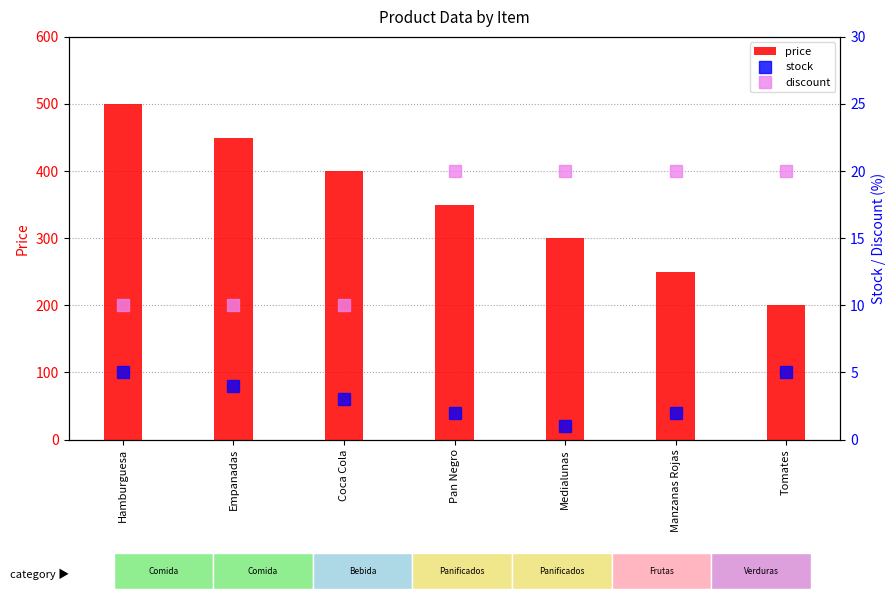

What is the minimum value for price?

200